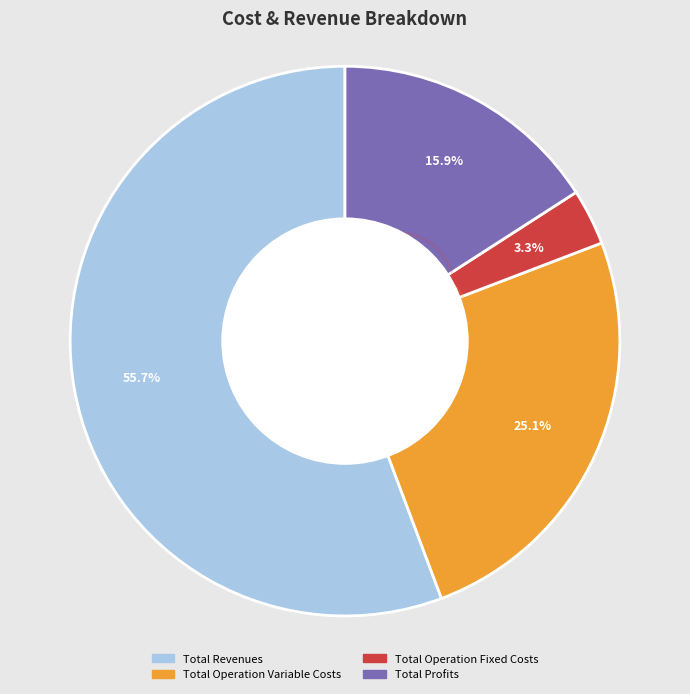

To the nearest percent, what is the combined percentage of Total Revenues and Total Operation Fixed Costs?

59%